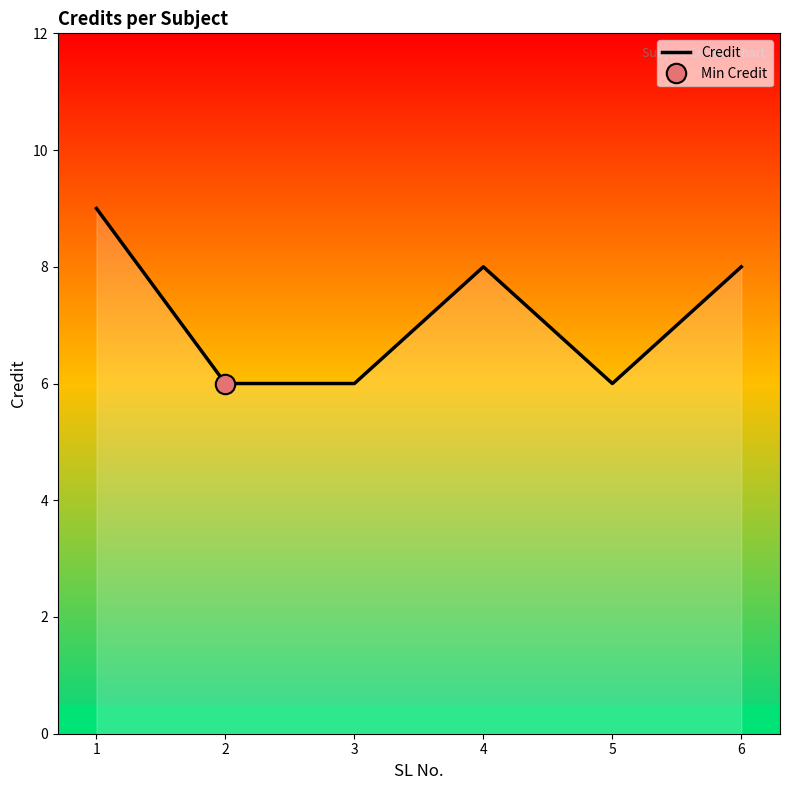

Where is the first local maximum?

4